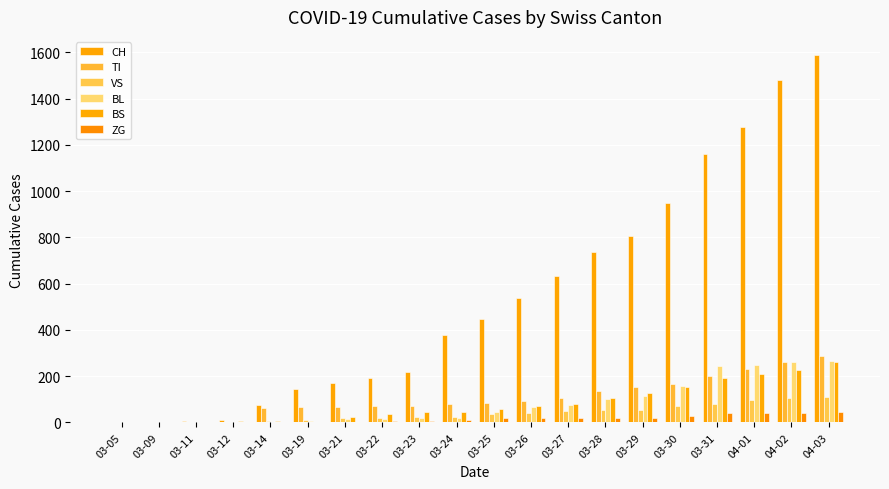

What is the total value across all series at 04-01?

2104